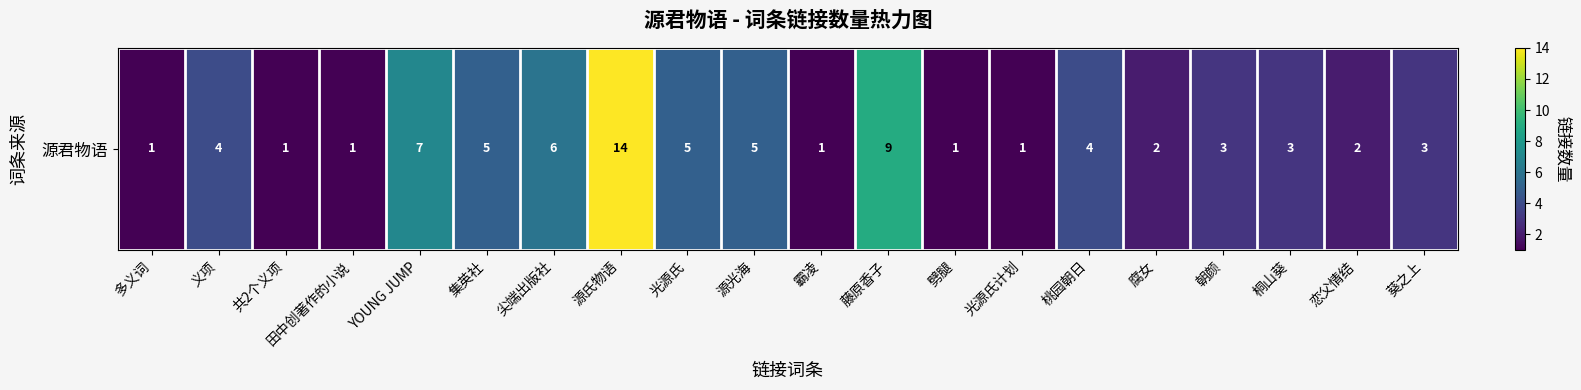

Rank the categories by value from lowest to highest.

多义词, 共2个义项, 田中创著作的小说, 霸凌, 劈腿, 光源氏计划, 腐女, 恋父情结, 朝颜, 桐山葵, 葵之上, 义项, 桃园朝日, 集英社, 光源氏, 源光海, 尖端出版社, YOUNG JUMP, 藤原香子, 源氏物语